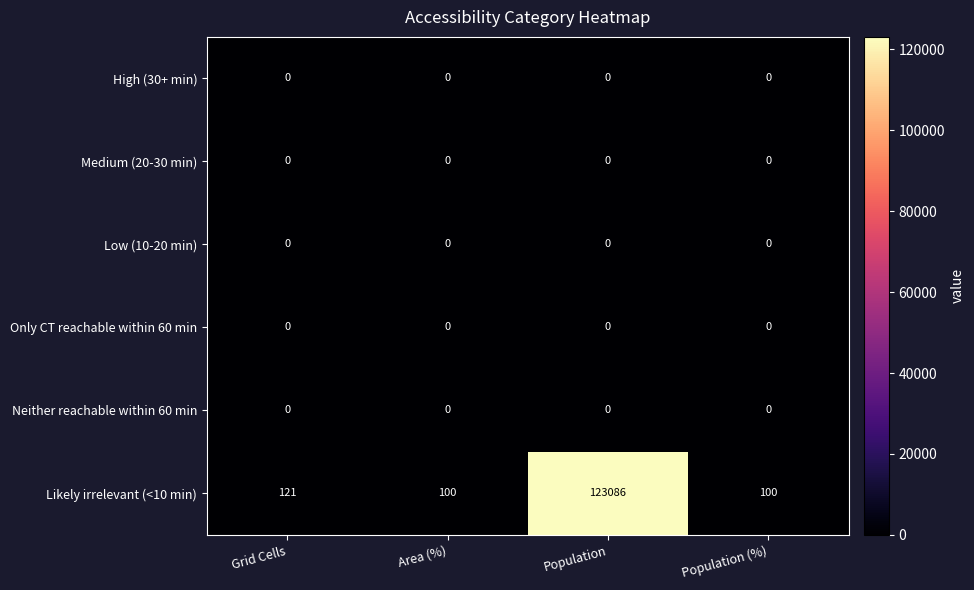

Count the number of data series in this chart.

6